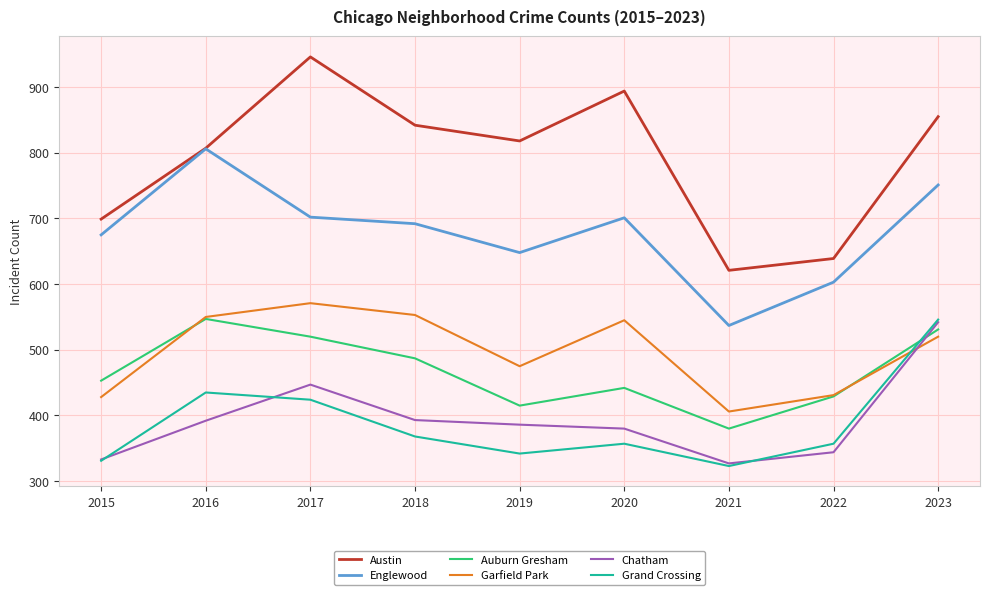

At which label is Garfield Park closest to 488?

2019